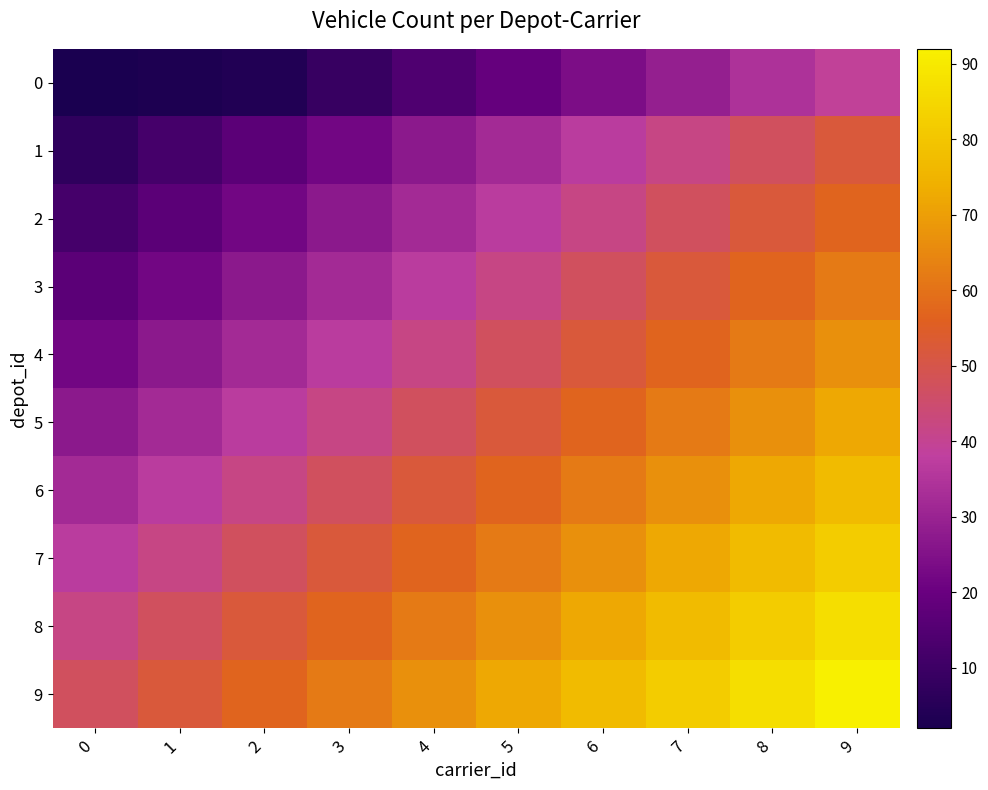

At which category is the sum across all series the highest?

9